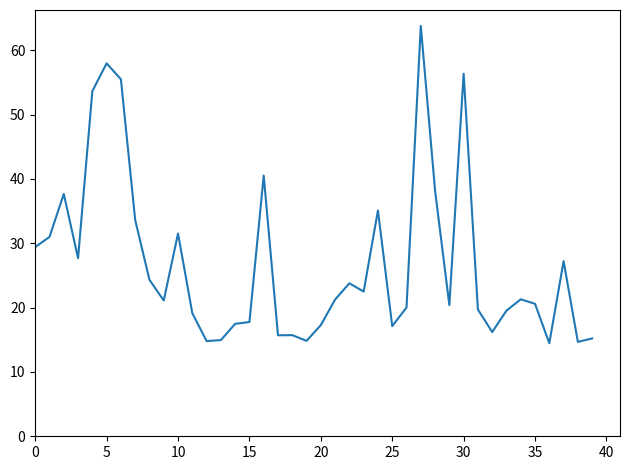

What is the minimum value shown in the chart?

14.5